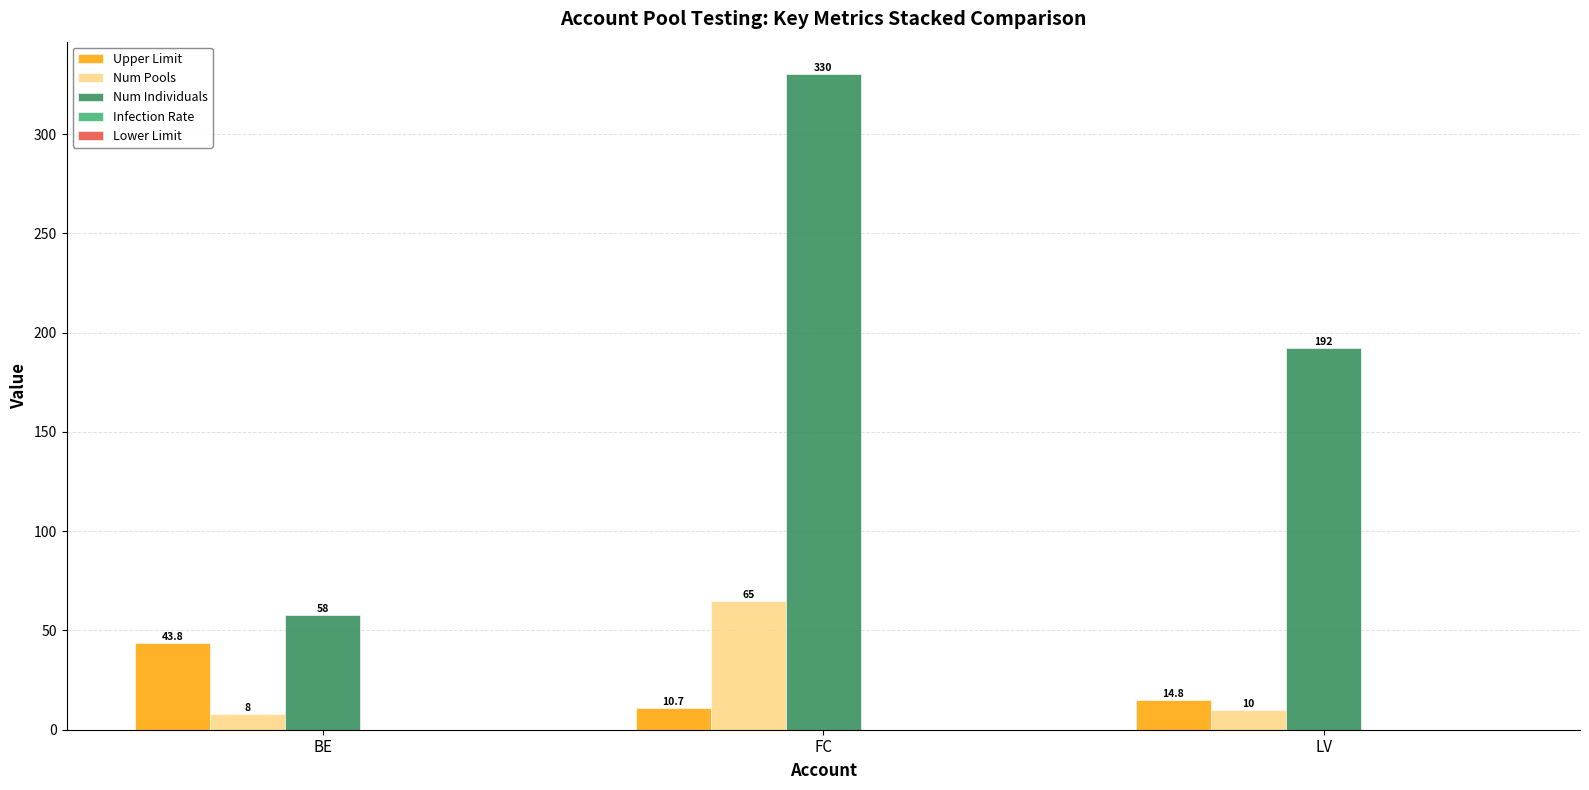

At which label does Num Individuals first exceed 192?

FC